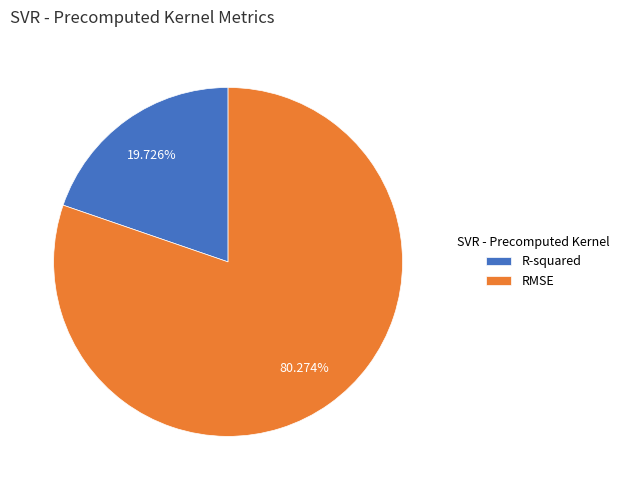

Which category has the smallest portion of the pie?

R-squared